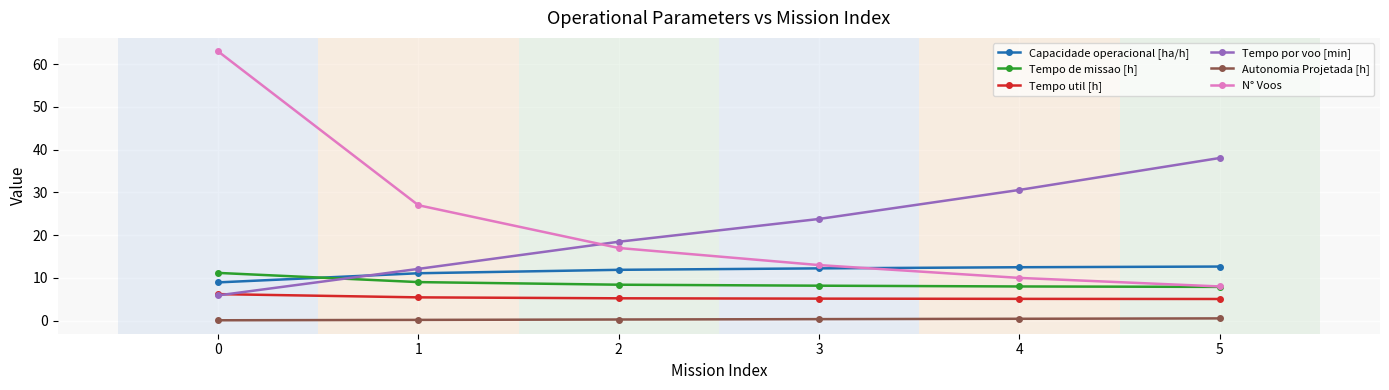

What is the sum of all Autonomia Projetada [h] values?

1.9